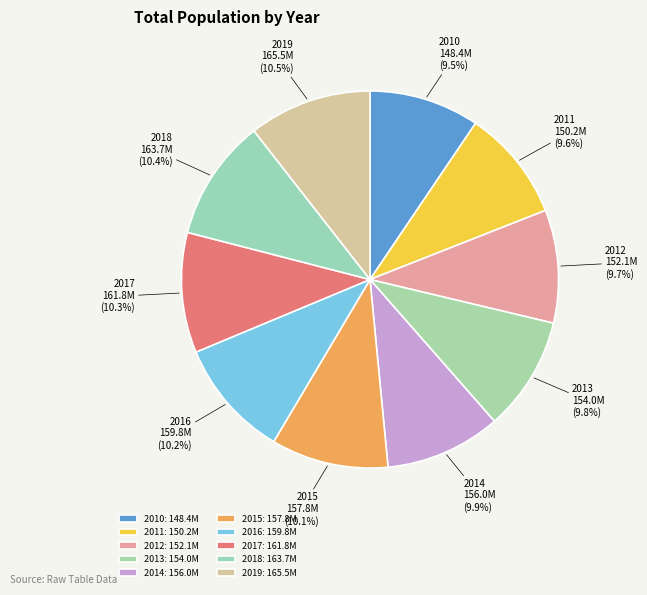

Approximately how many times larger is the value at 2015 compared to 2013?

1.0